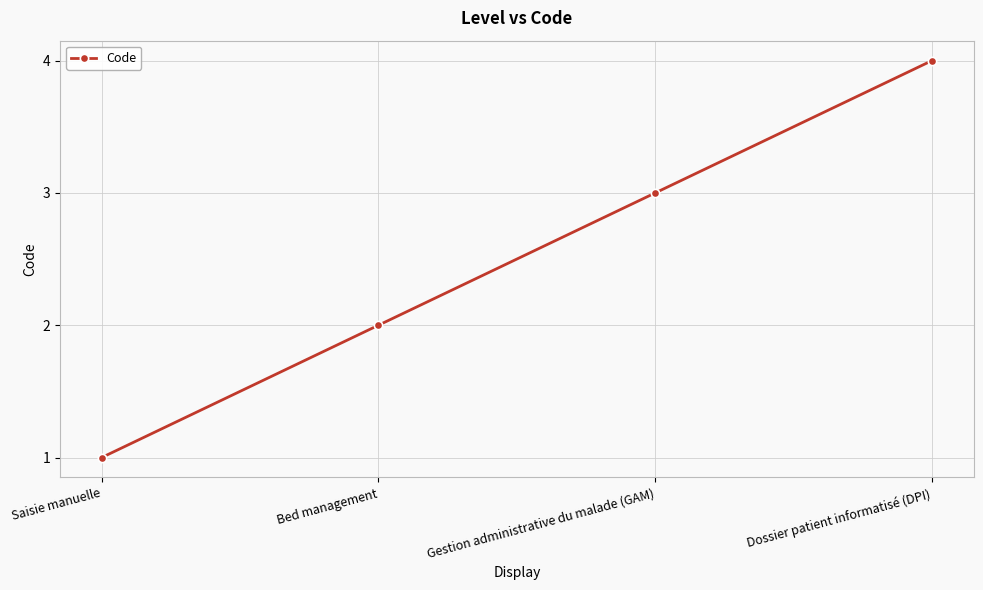

True or false: there are more than 0 points higher than both neighbors.

False